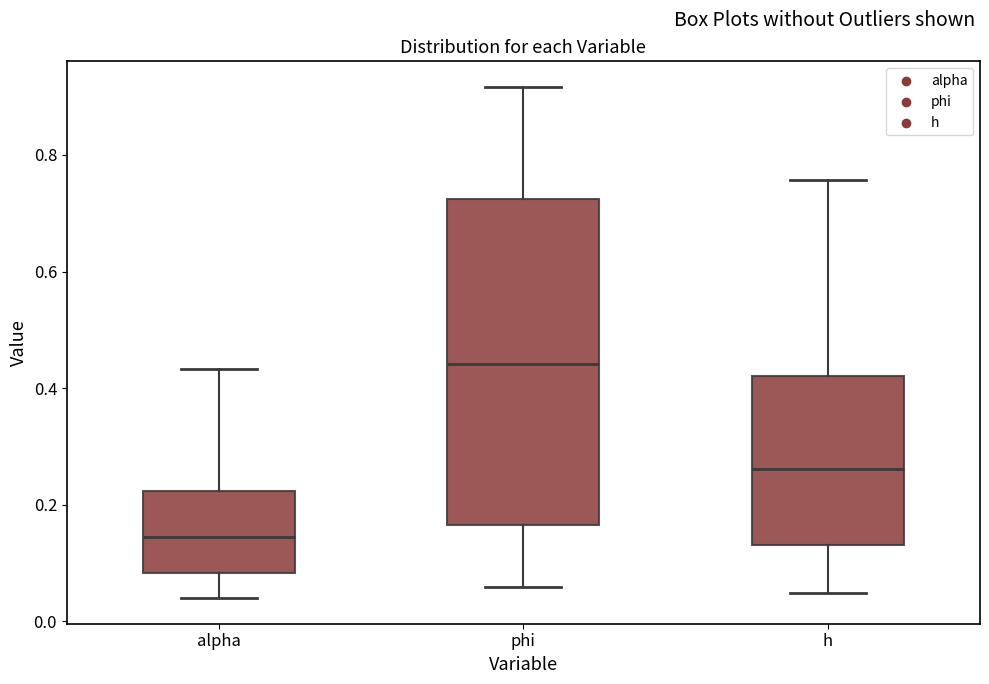

Which box is the tallest, from its lower edge to its upper edge?

phi